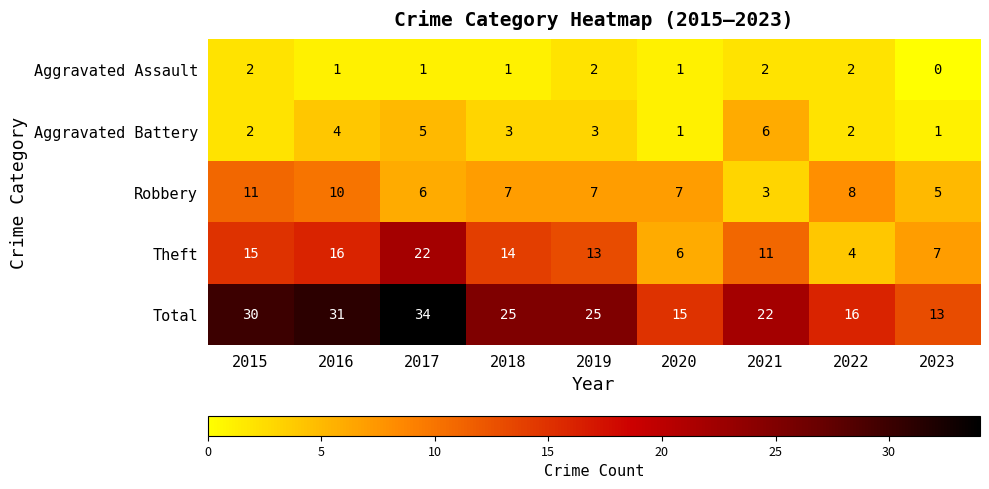

What value does the Robbery series have at 2021?

3